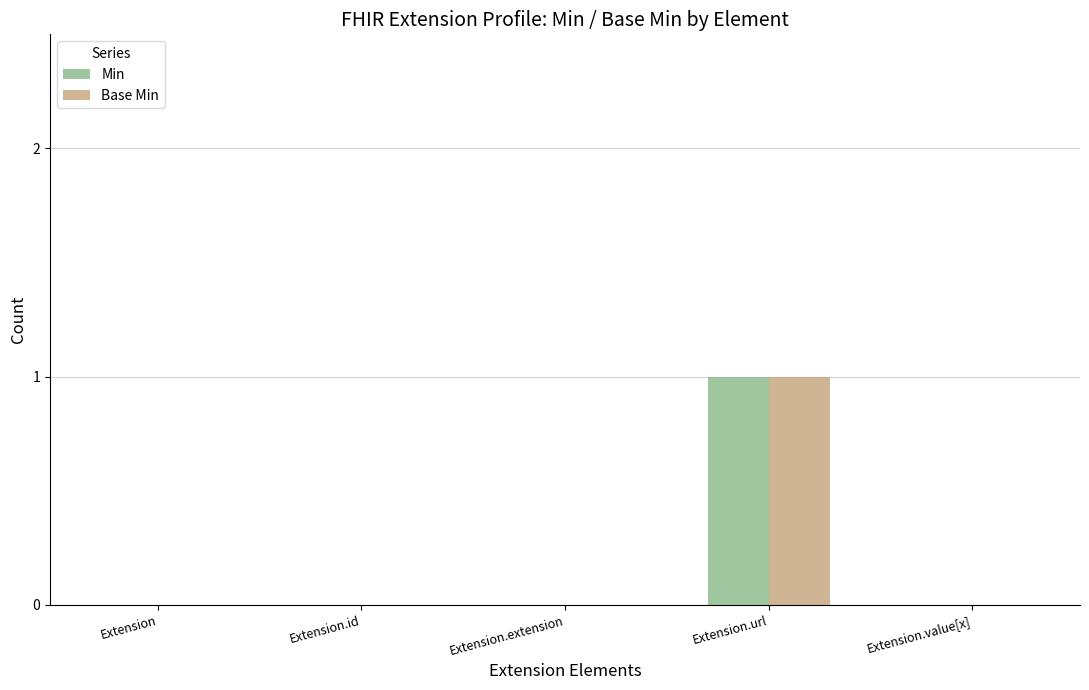

Is it true that Min equals 1 at Extension.id?

False